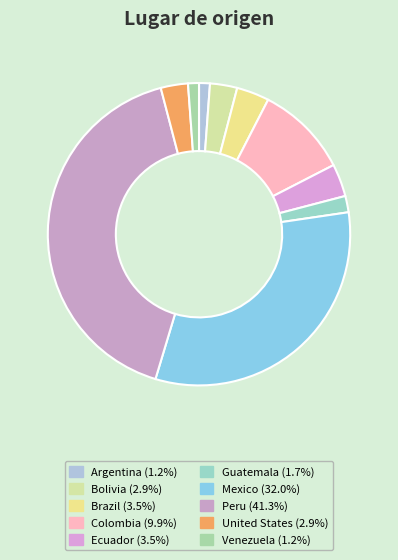

True or false: Venezuela accounts for 1% of the total.

True